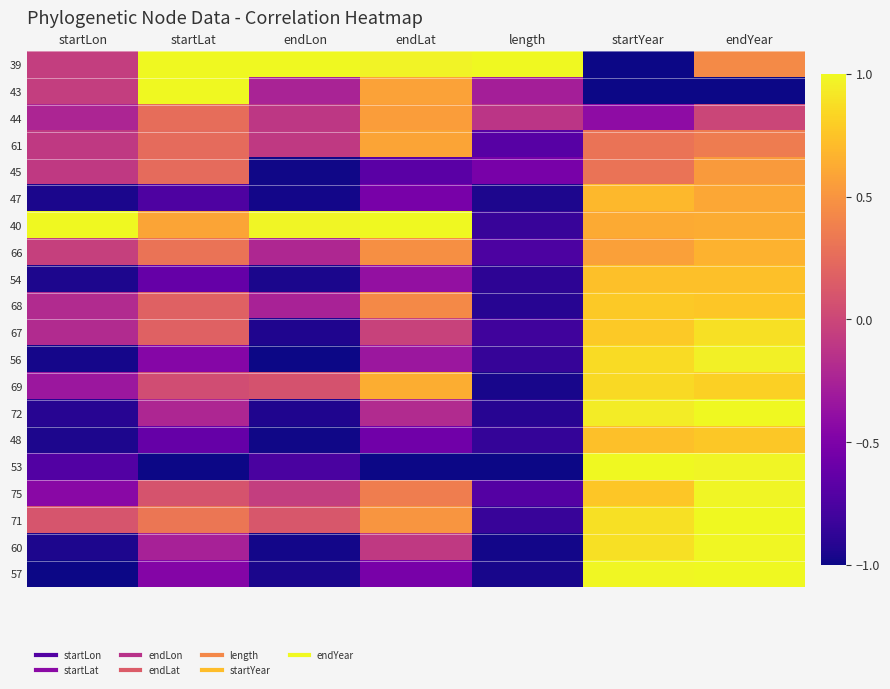

What is the minimum value shown in the chart?

-1.0